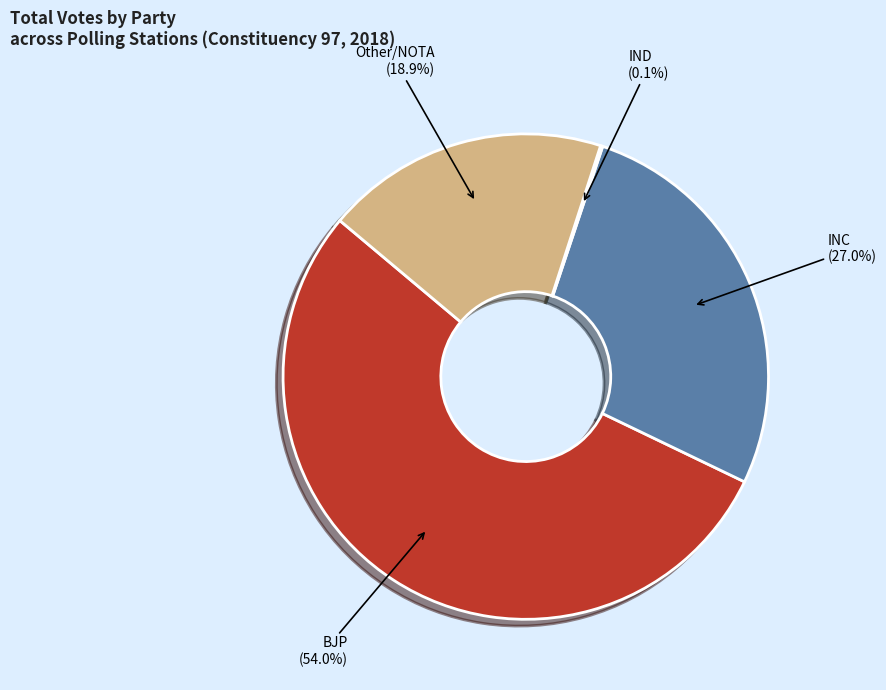

Which slice is the largest?

BJP